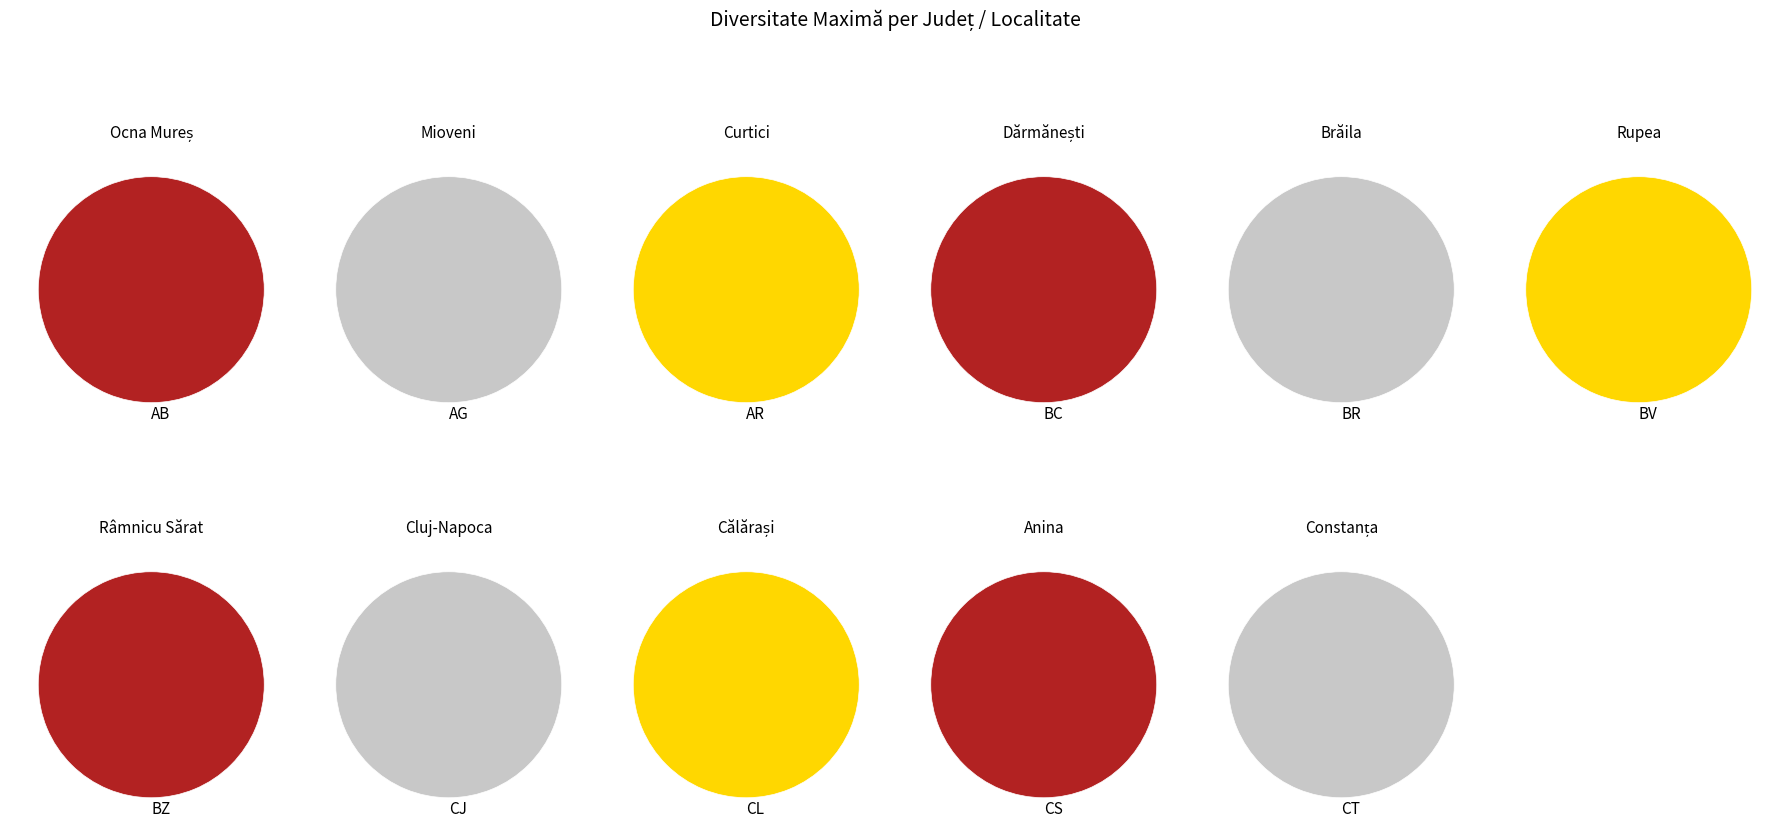

To the nearest percent, what percentage of the pie is AR?

9%